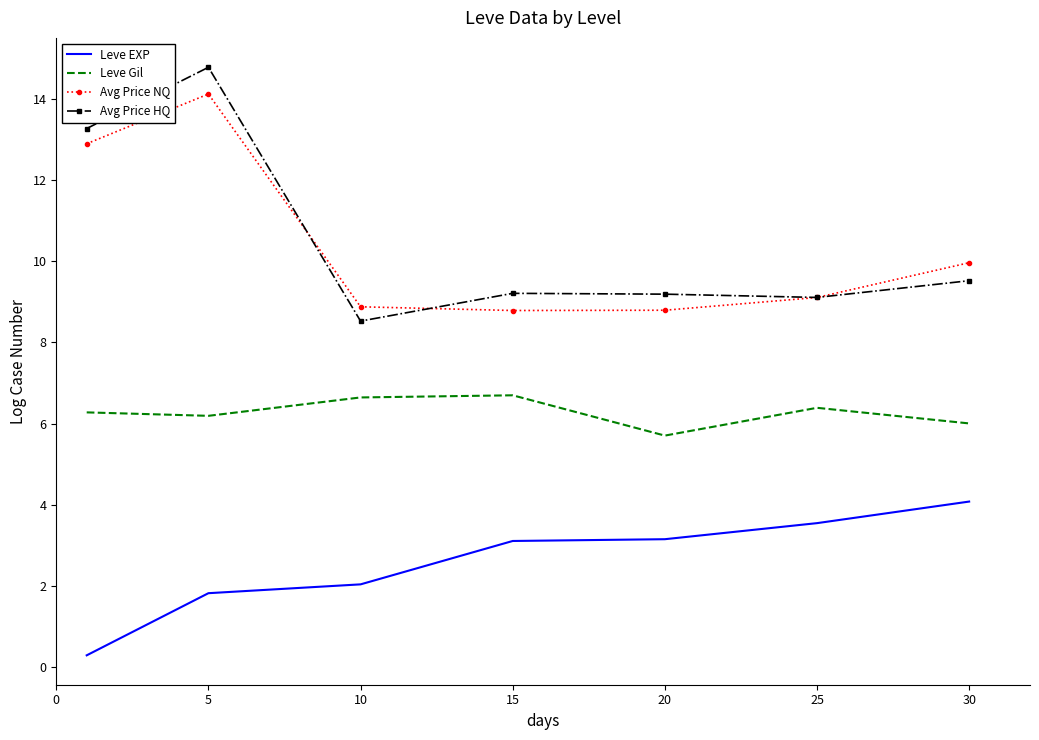

What is the difference between the second highest and second lowest values in the Avg Price HQ series?

4.2